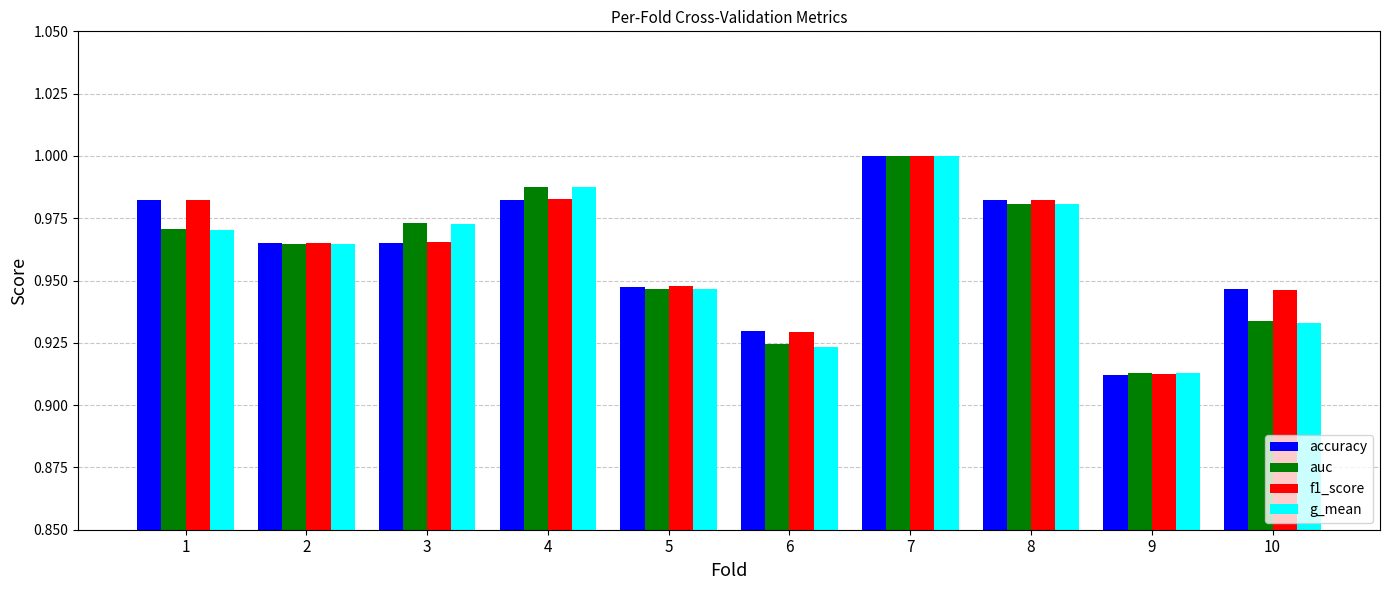

Count the f1_score values in the range 0 to 1.

10